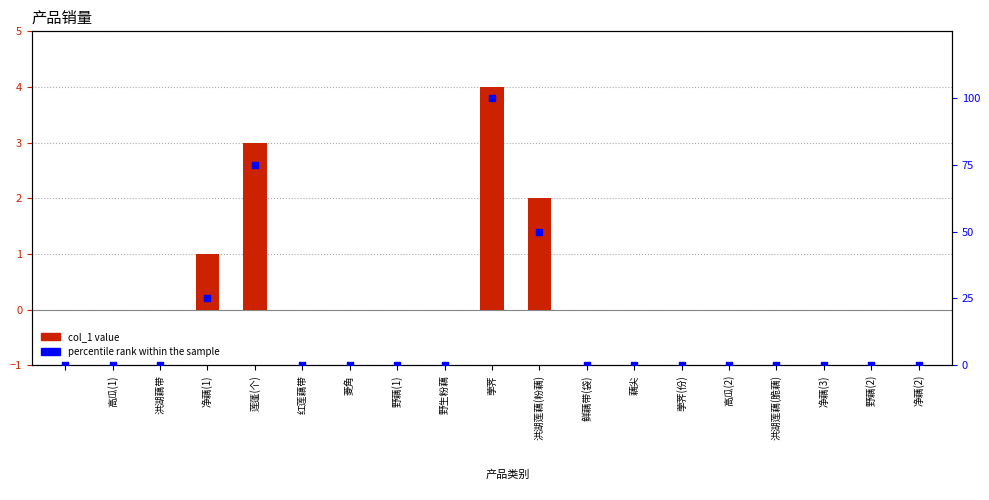

Which series has the largest total across all categories?

percentile rank within the sample